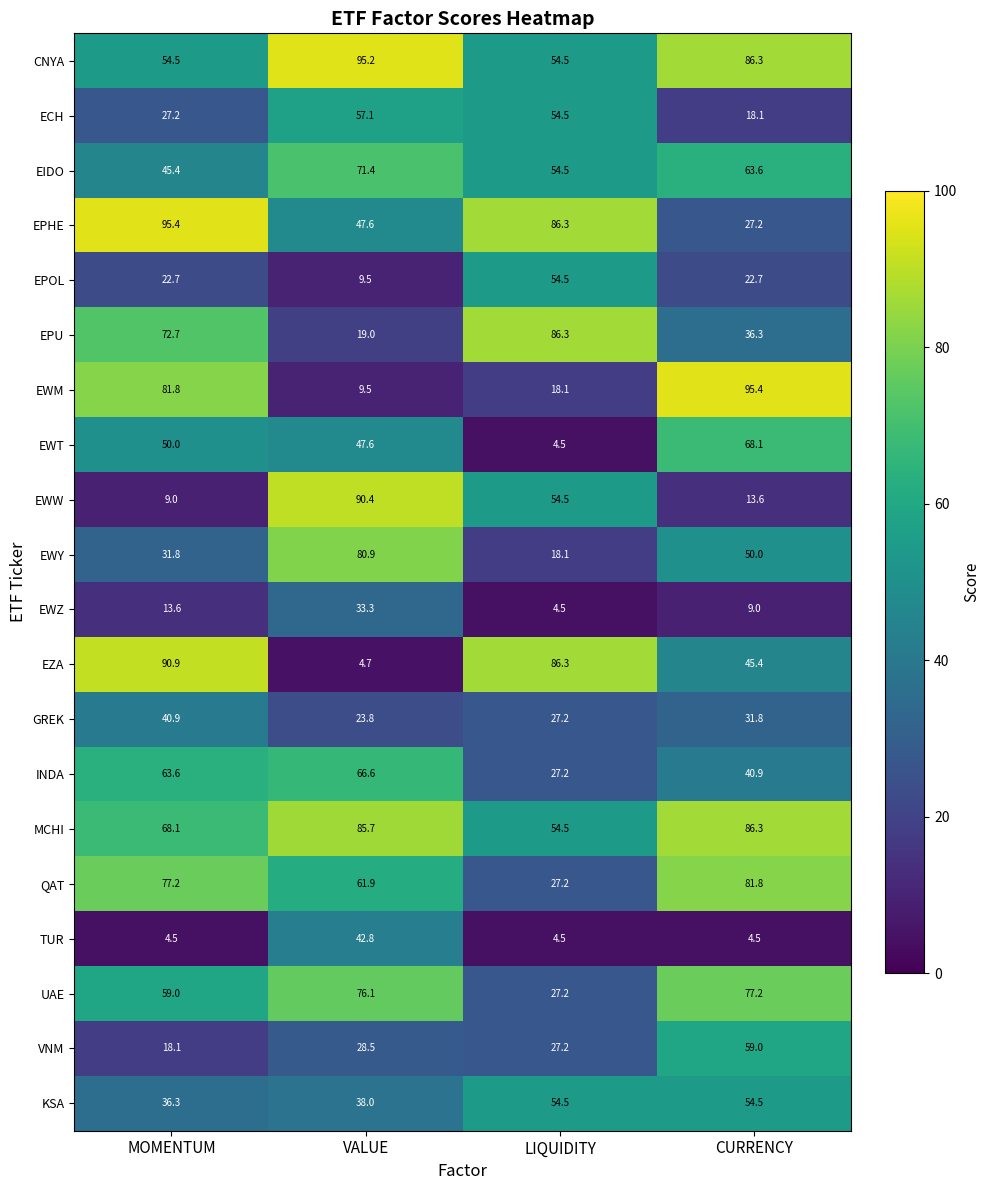

What is the spread (max minus min) of values at CURRENCY?

90.9